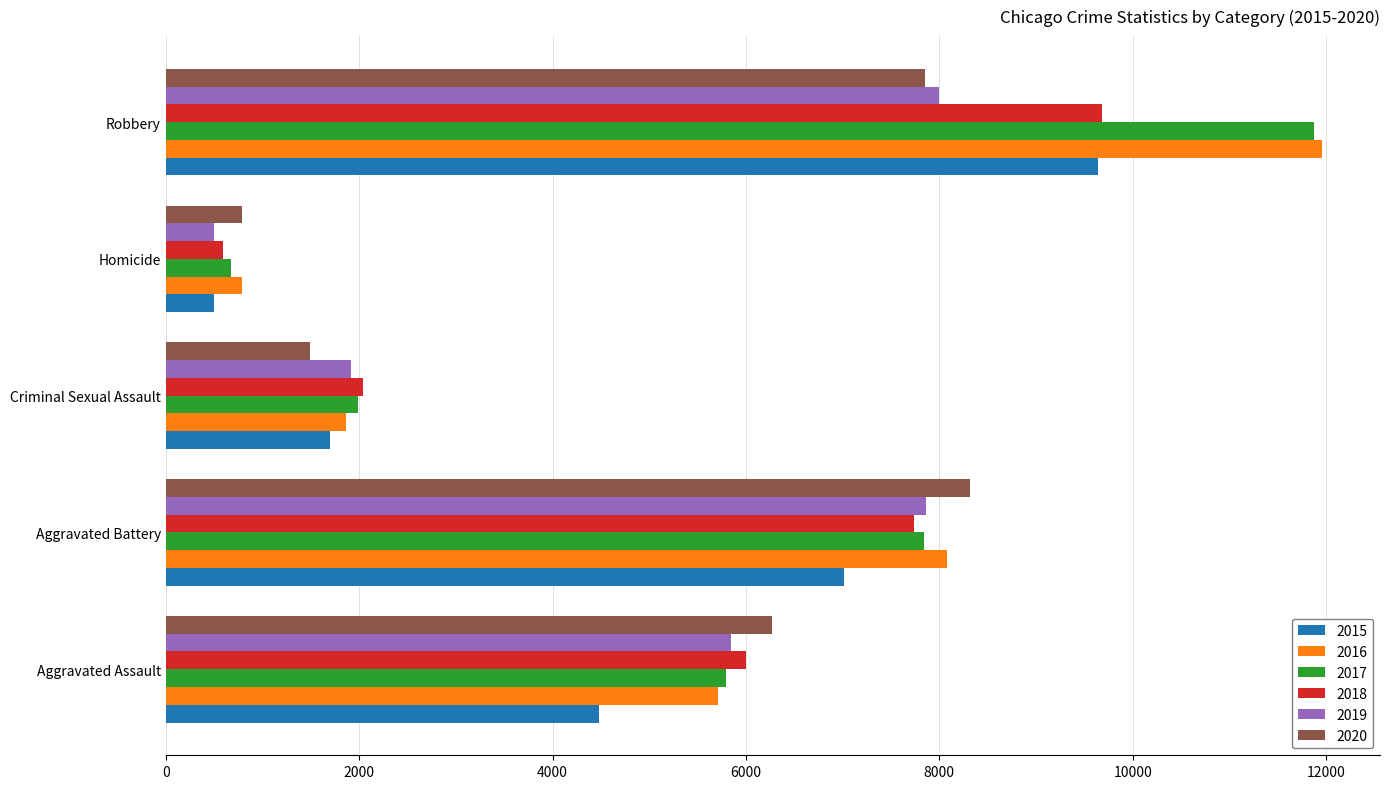

True or false: 2019 has a value of 7995 at Robbery.

True